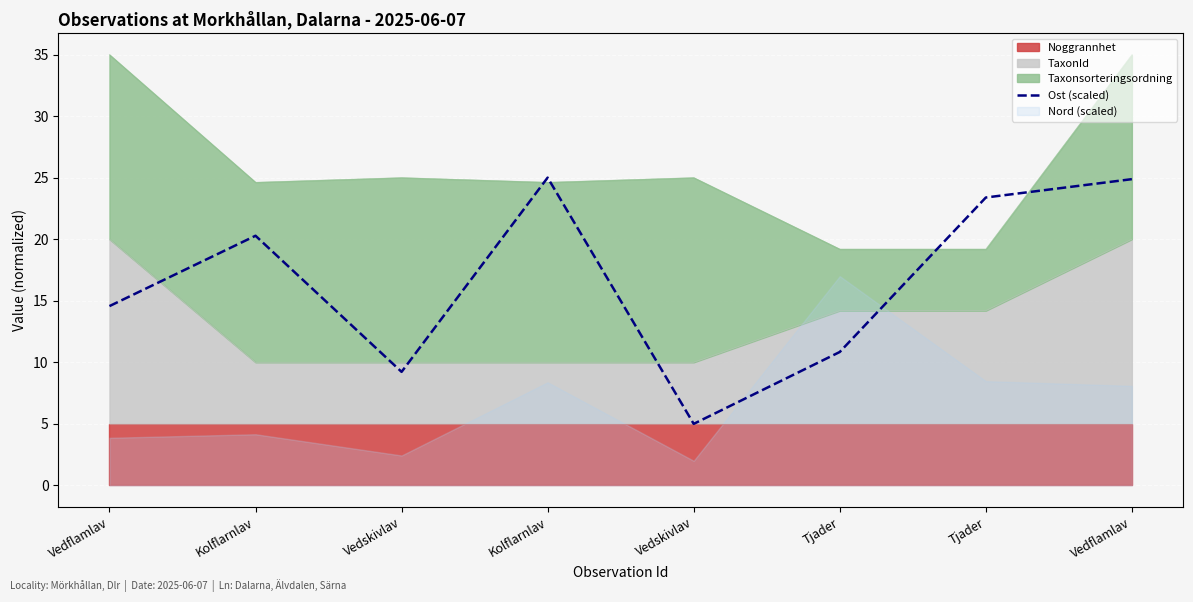

Does the chart display data point markers on the line(s)?

No